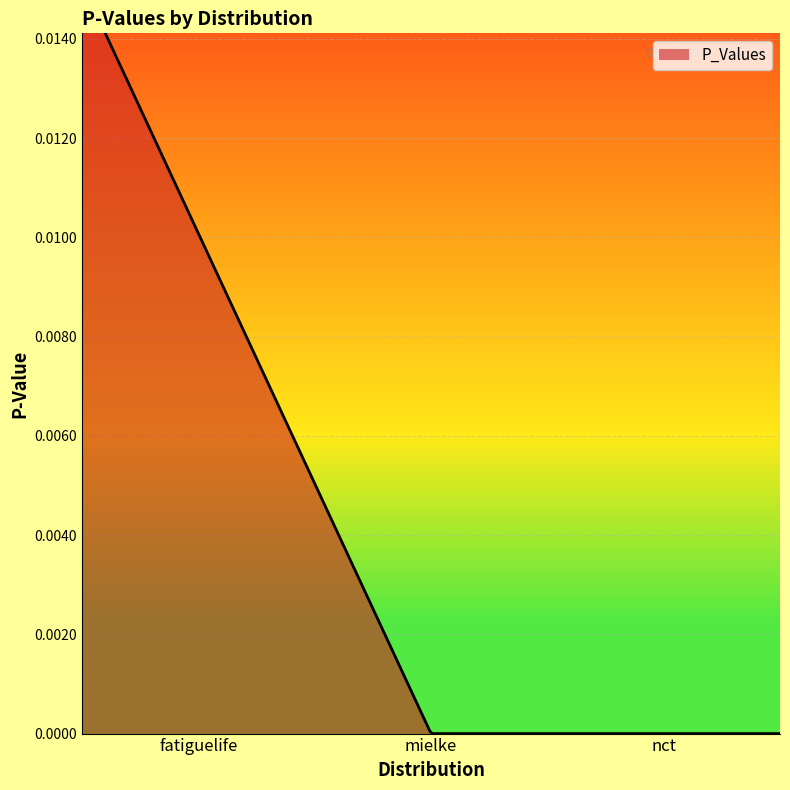

List the labels in order of value, smallest first.

mielke, nct, fatiguelife